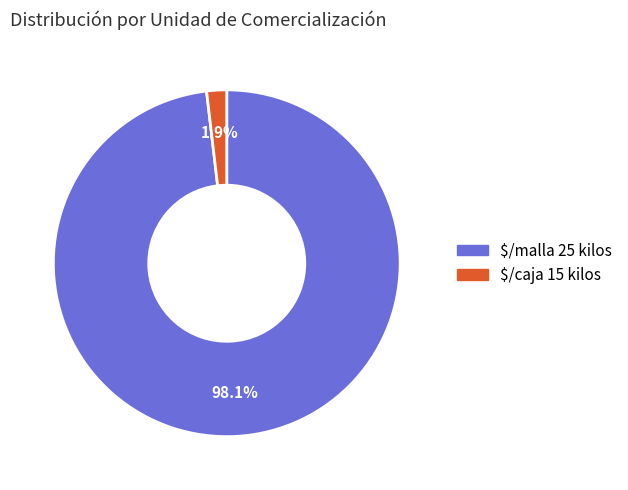

To the nearest percent, what is the difference between the $/malla 25 kilos and $/caja 15 kilos slice percentages?

96%